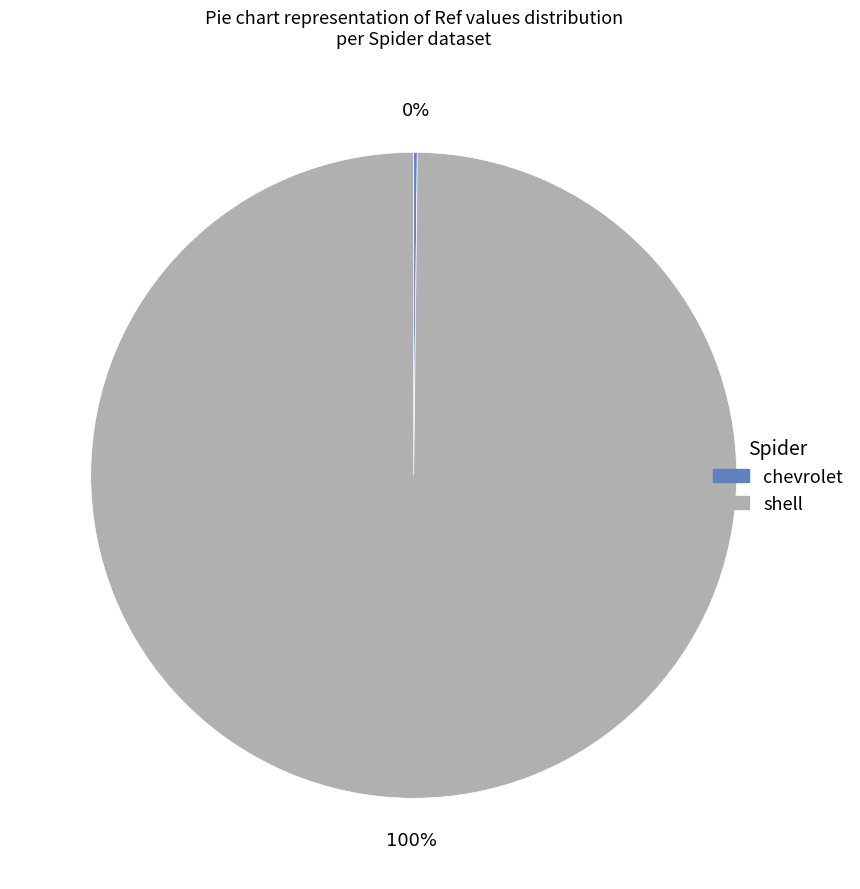

To the nearest percent, what is the average slice percentage?

50%